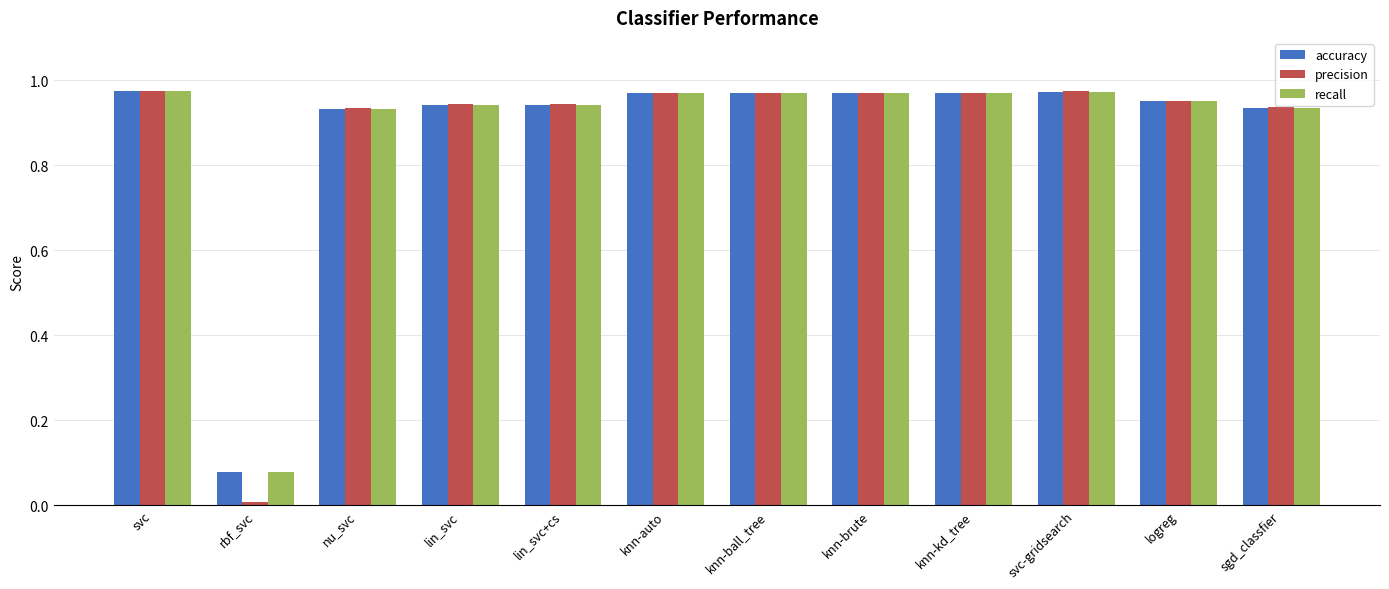

What is the sum of all precision values?

10.6